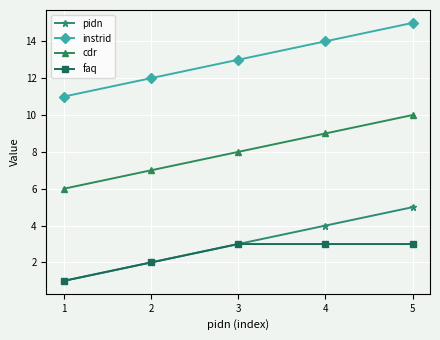

True or false: pidn has more than 1 interior local peaks.

False